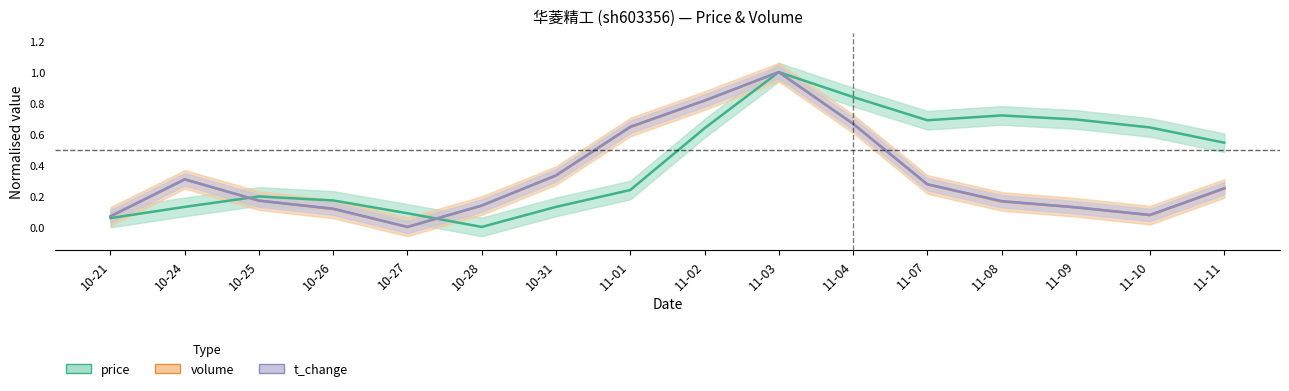

True or false: price has more than 1 points higher than both neighbors.

True